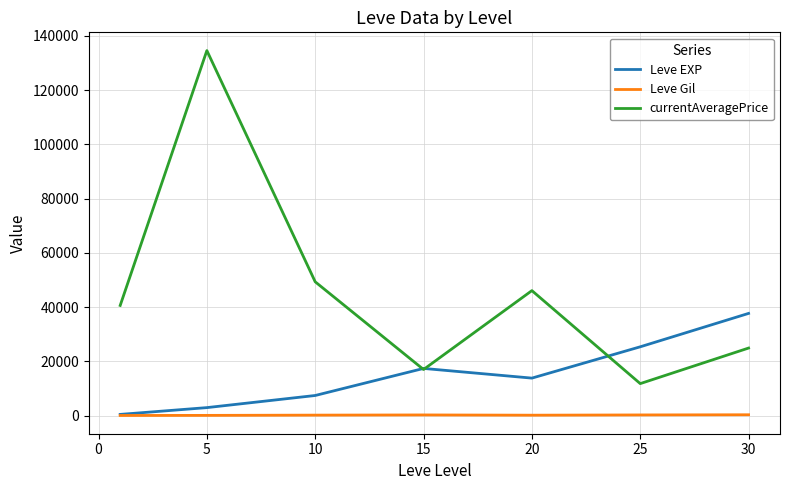

Which series has the largest total across all categories?

currentAveragePrice